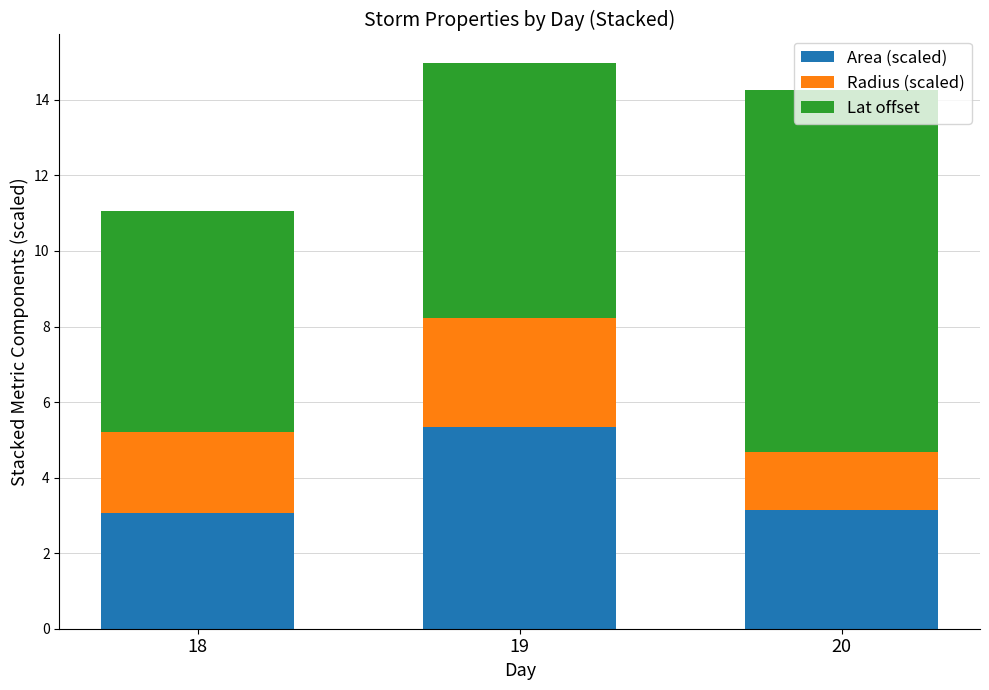

Is it true that Area (scaled) equals 5.3 at 19?

True